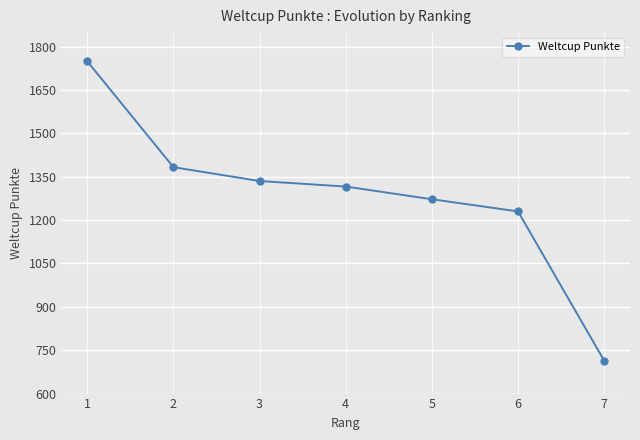

What is the sum of all values?

8999